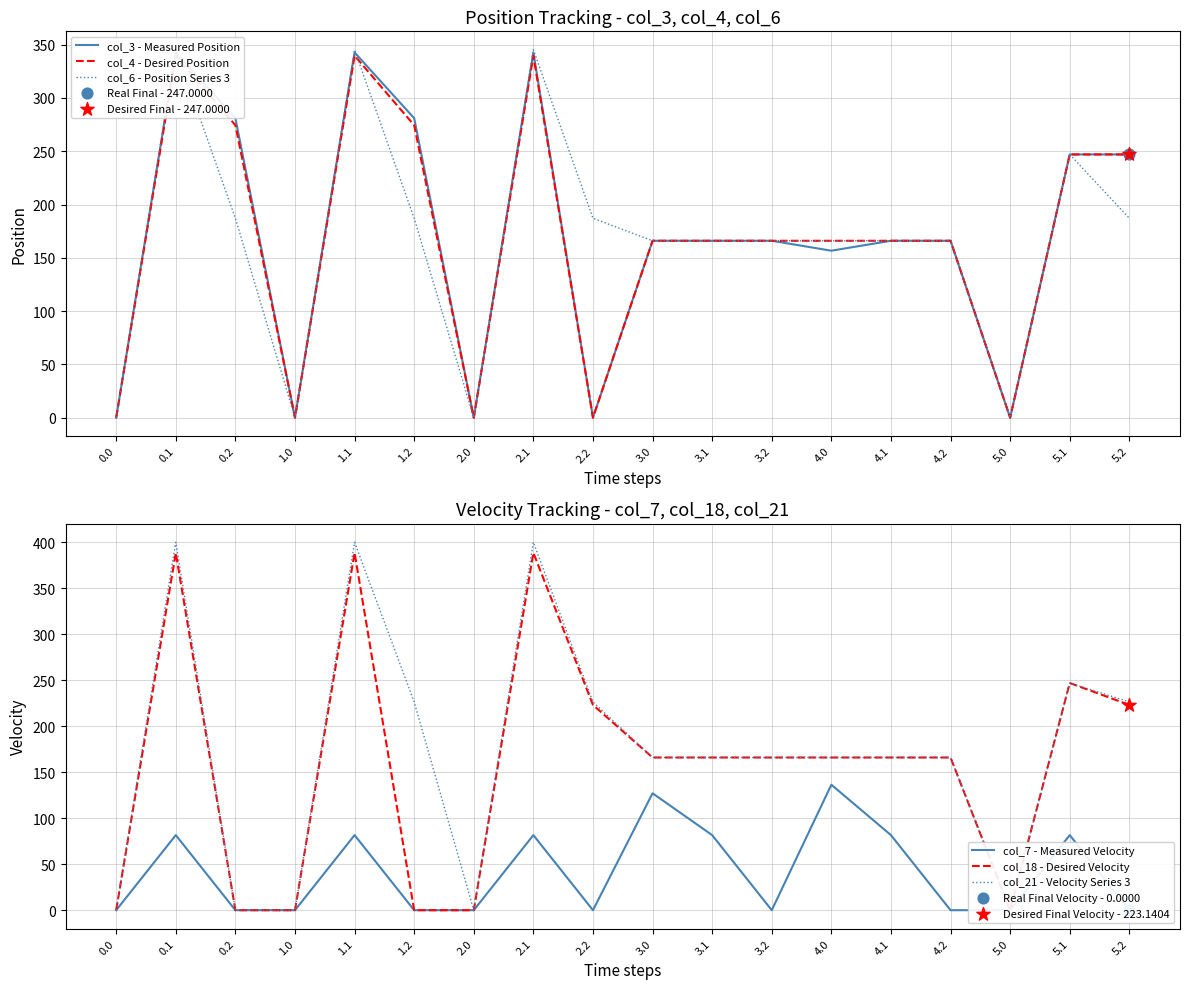

Which series contains the lowest Y value?

col_3 - Measured Position